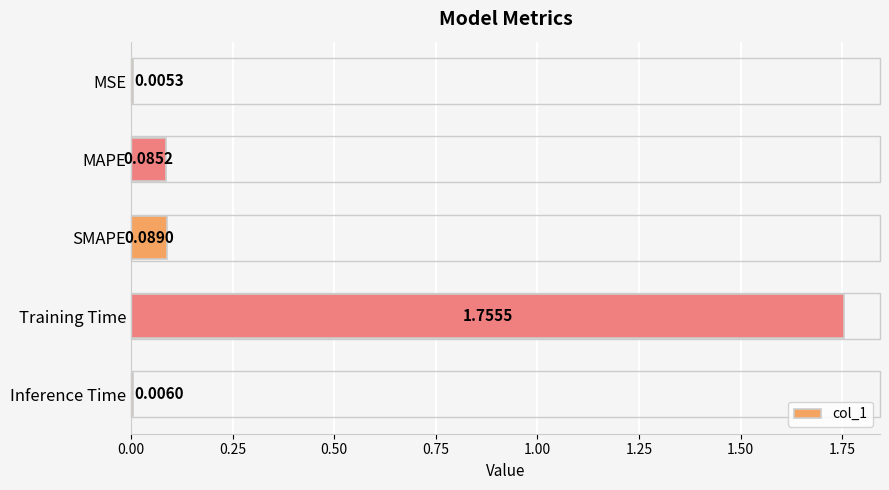

What is the sum of all values?

1.9